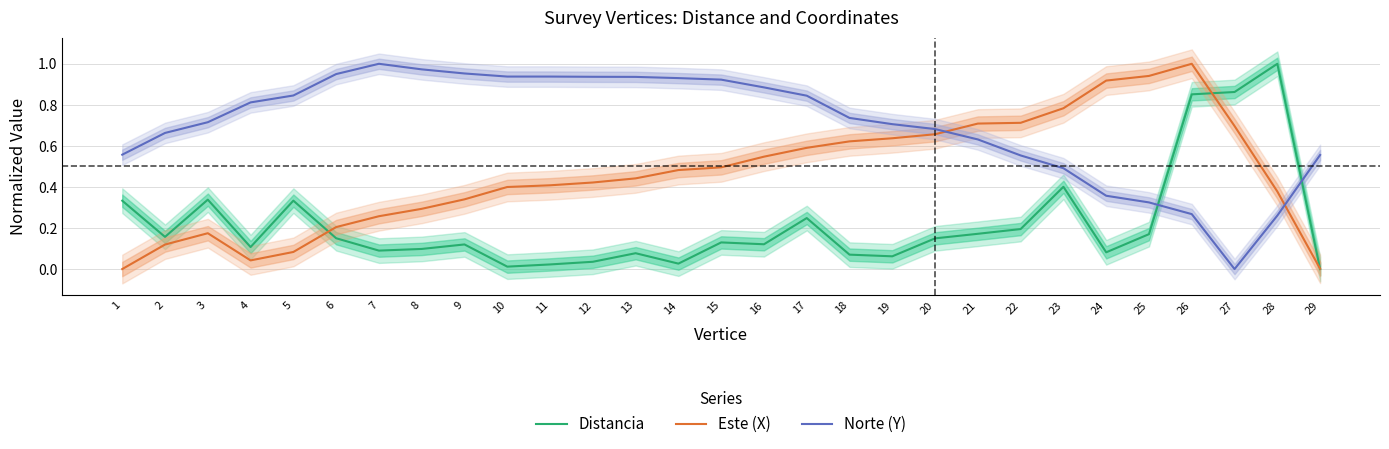

Is the value of Distancia at 6 greater than the value of Norte (Y) at 14?

No